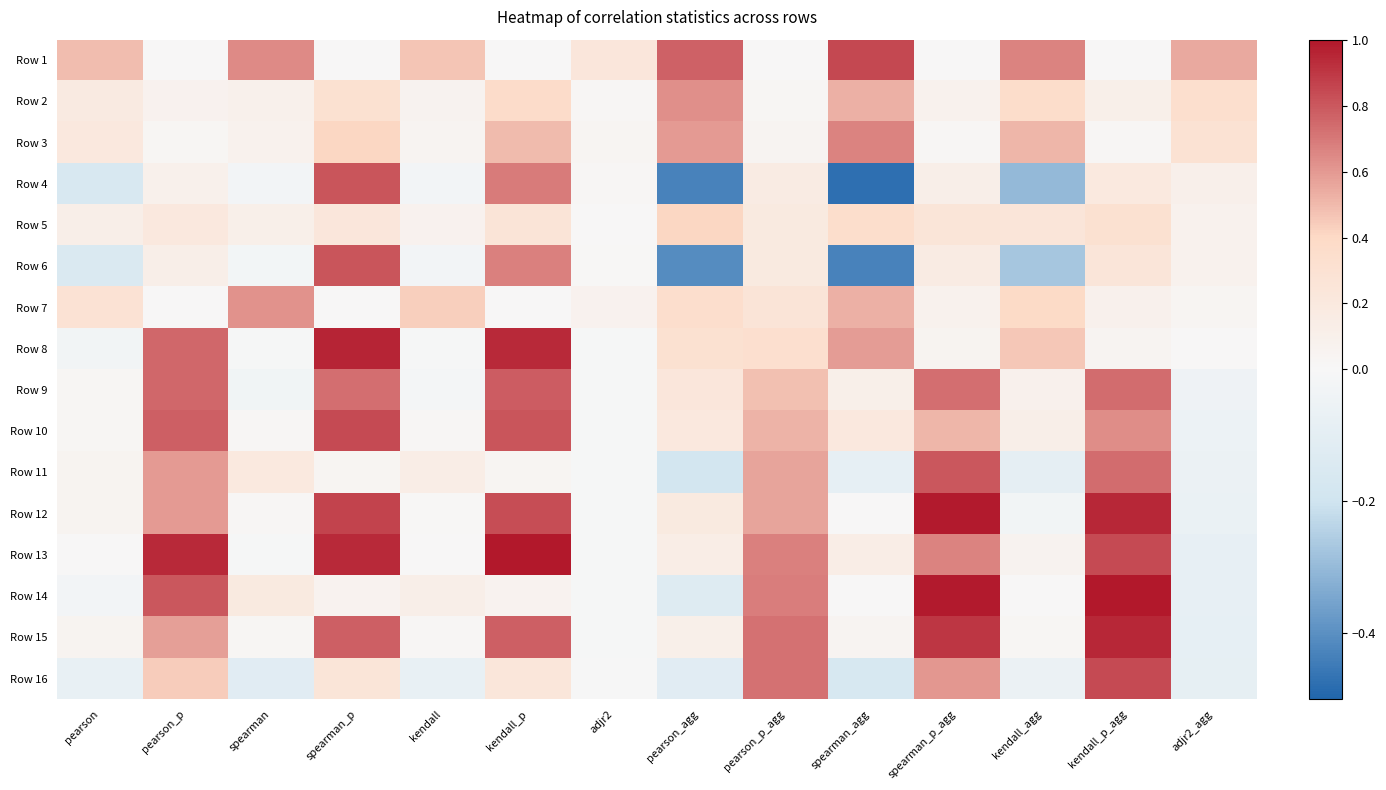

Rank the series at pearson_p from lowest to highest value.

Row 1, Row 7, Row 3, Row 2, Row 4, Row 6, Row 5, Row 16, Row 15, Row 12, Row 11, Row 9, Row 8, Row 10, Row 14, Row 13